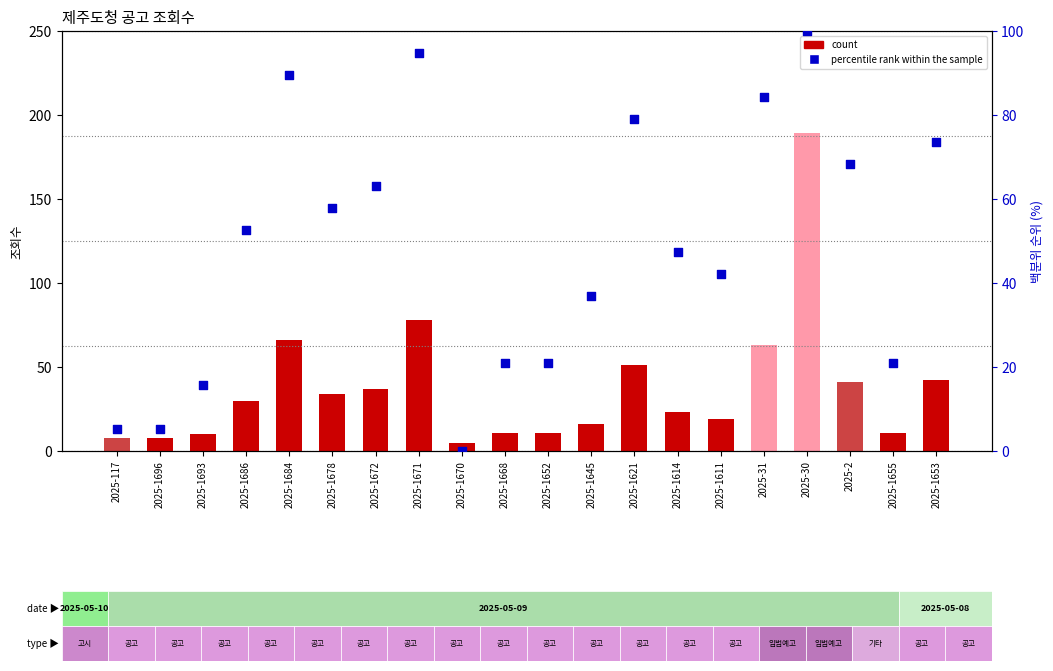

Which series reaches the maximum Y coordinate?

count